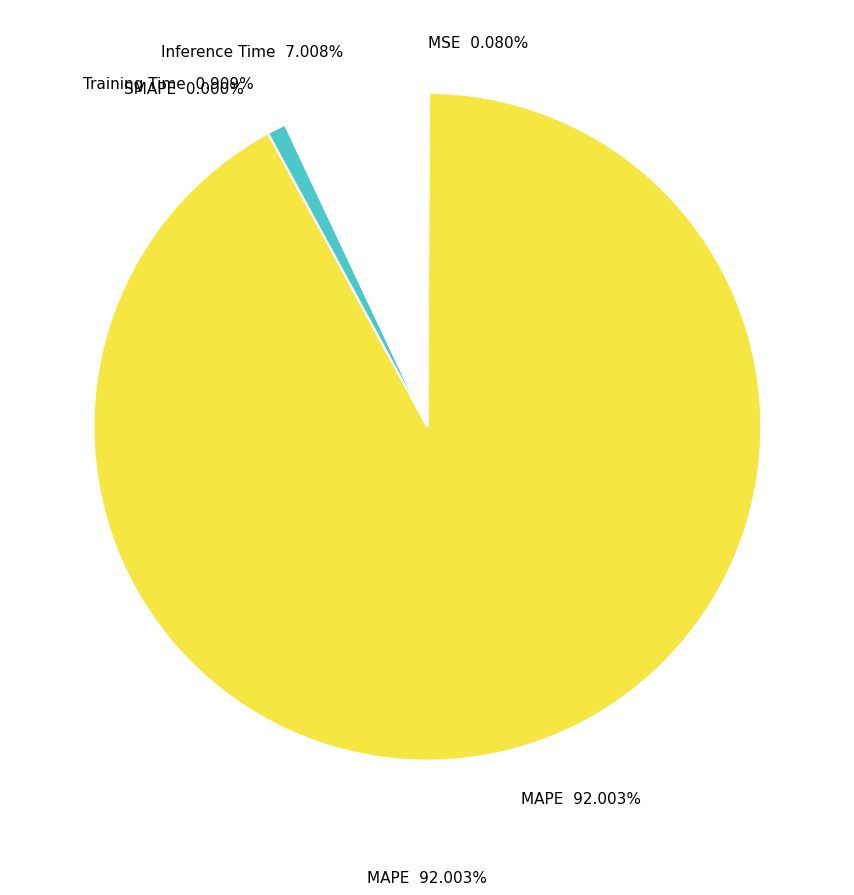

The SMAPE slice represents 6% of the pie. True or false?

False